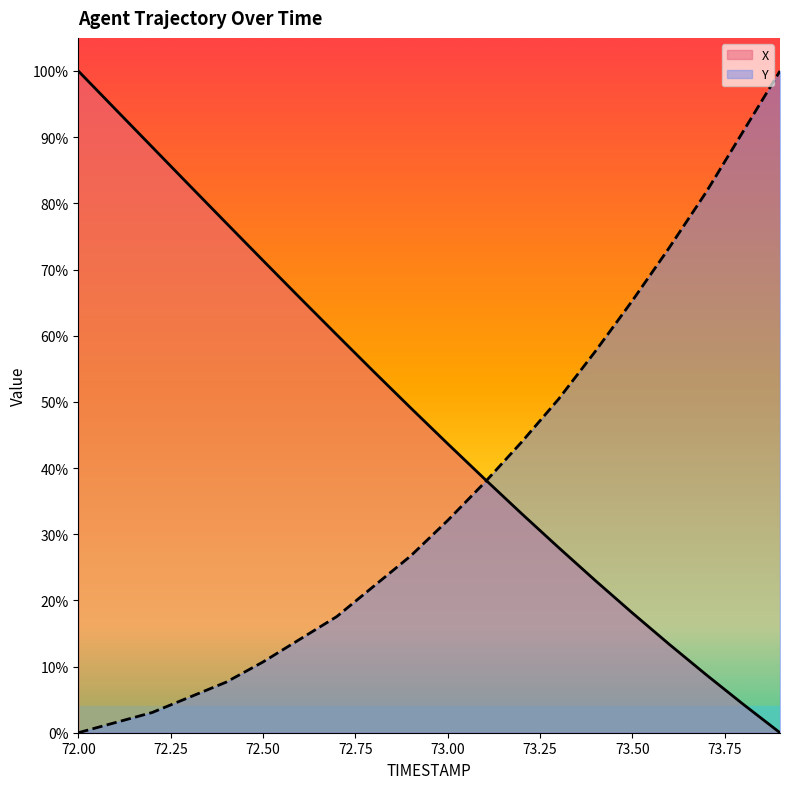

How many data points in X are less than 49?

10